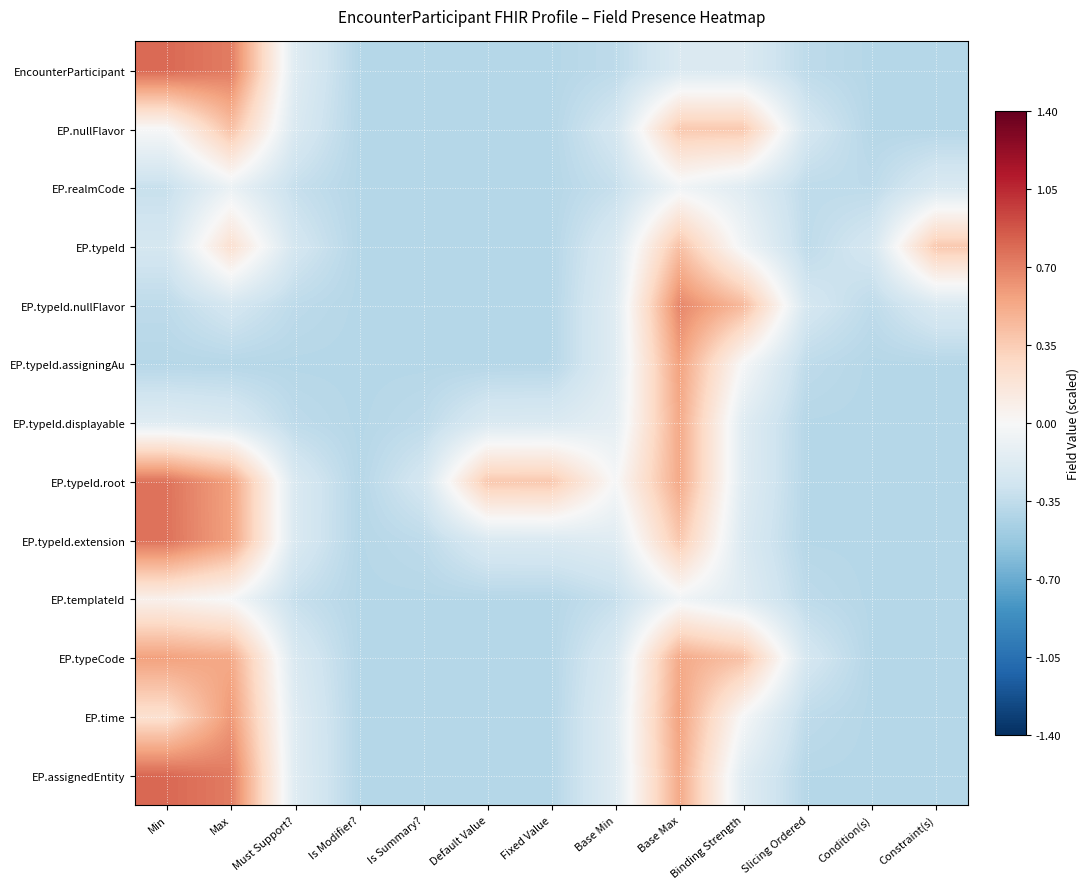

What is the minimum value shown in the chart?

-0.4